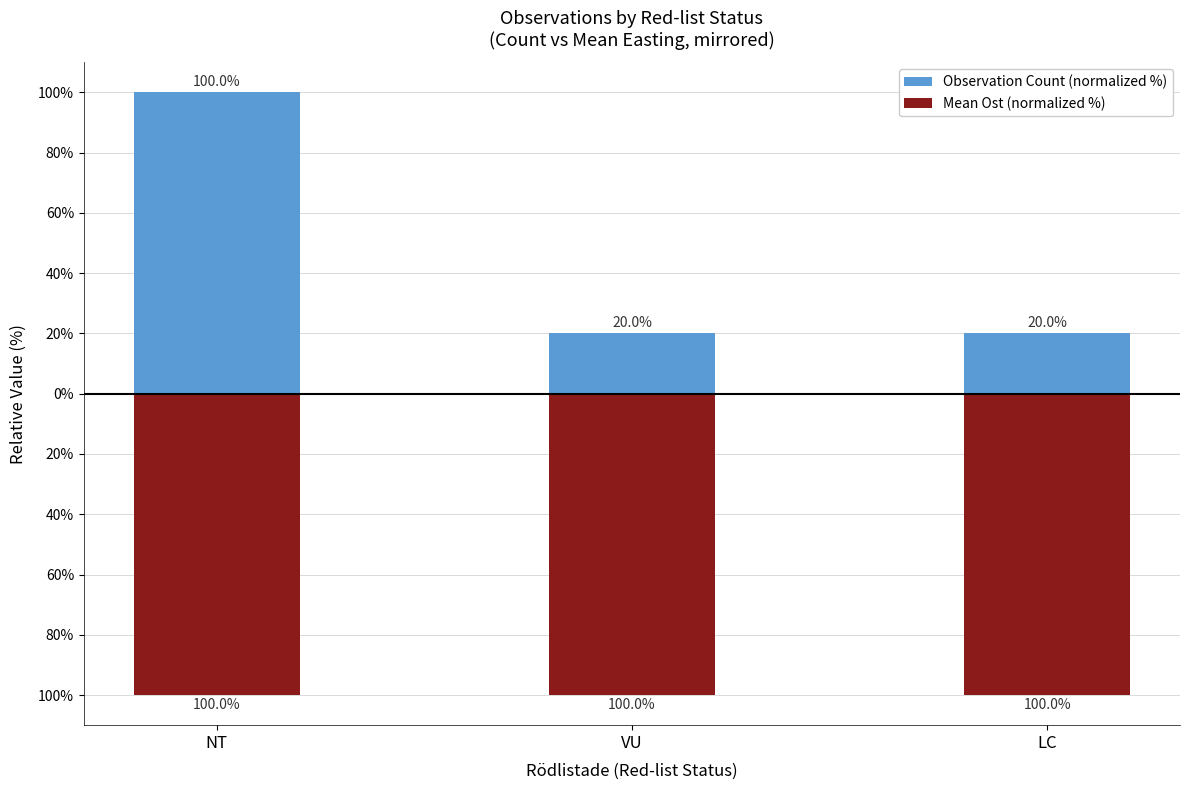

Is it true that Mean Ost (normalized %) equals -151.5 at NT?

False